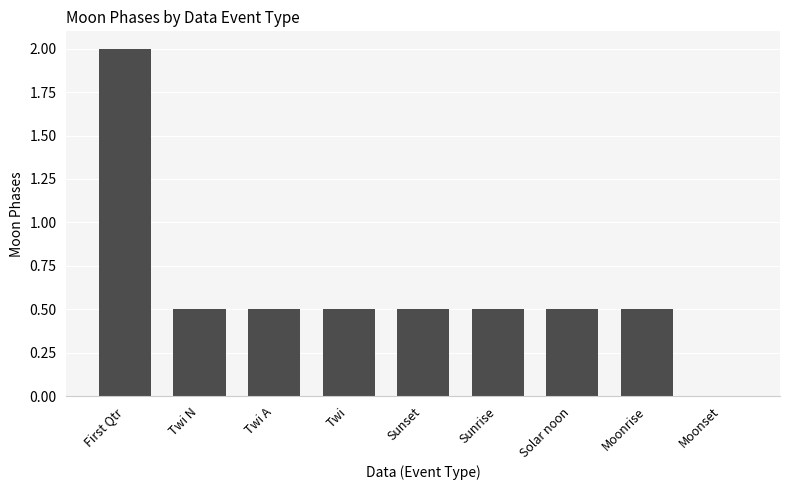

What is the sum of the values at Sunset and Sunrise?

1.0